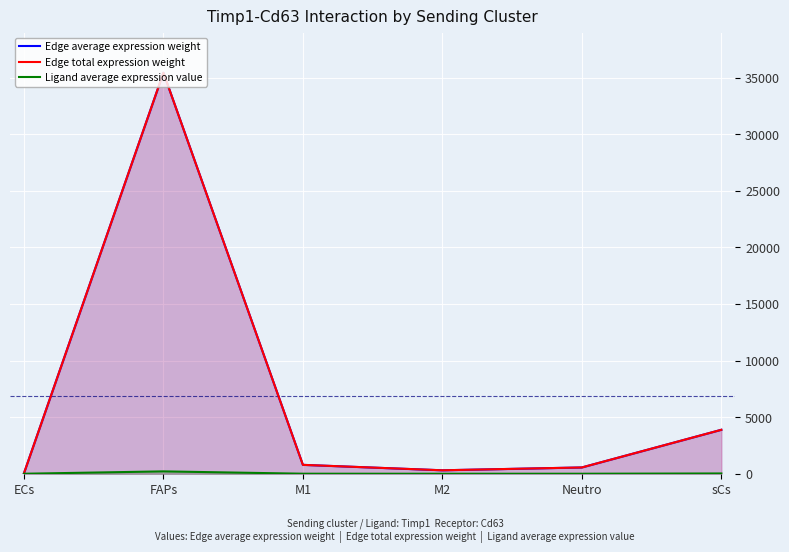

How many distinct data groups are displayed?

3